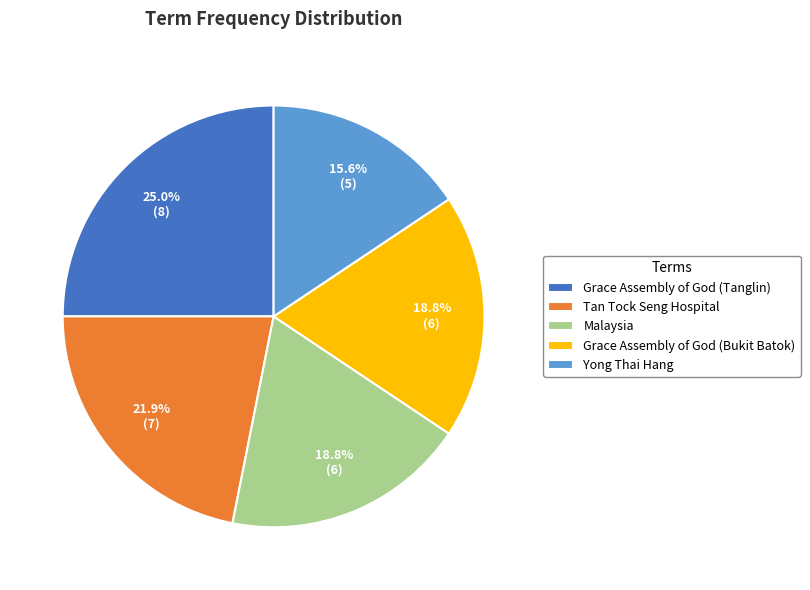

What is the ratio of the value at Malaysia to the value at Grace Assembly of God (Bukit Batok)?

1.0